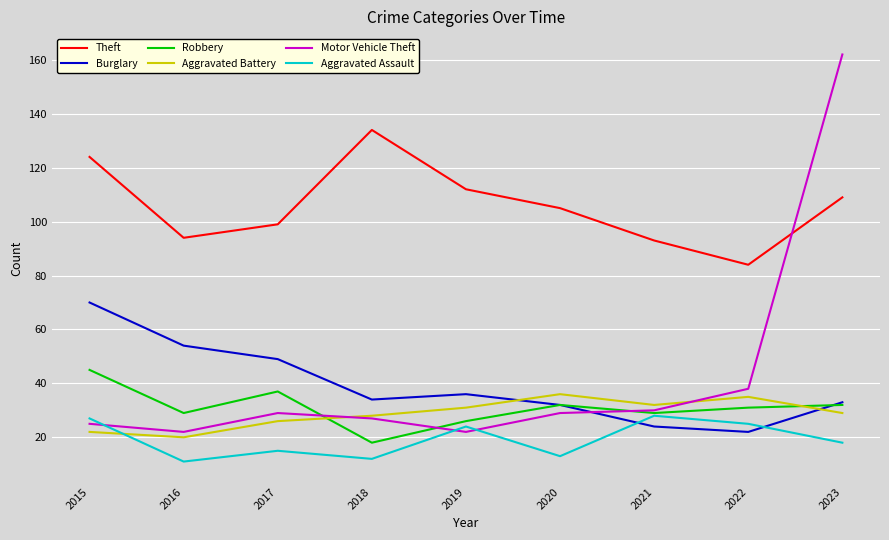

At how many categories does at least one series exceed 29?

9